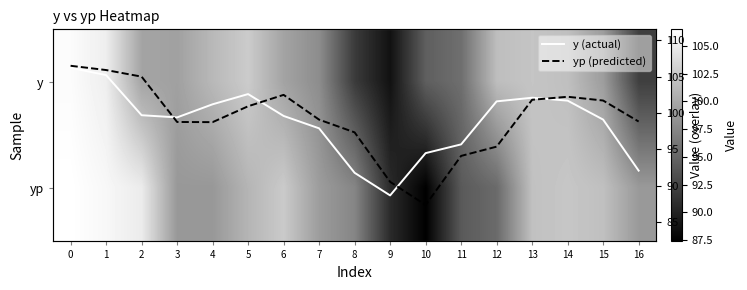

Between 4 and 5, which is larger?

5